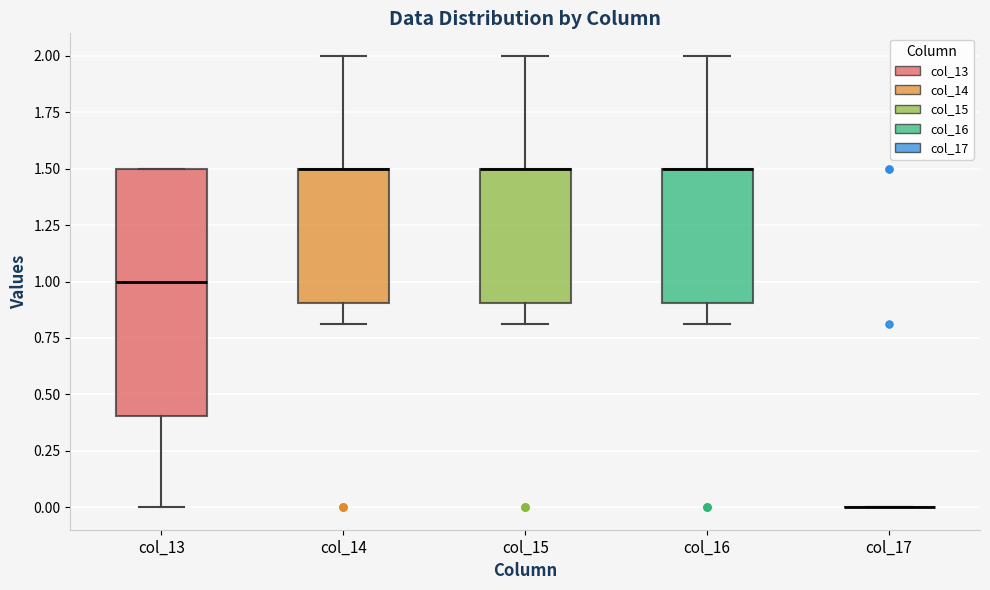

Where is the upper edge of the box for col_16 on the y-axis? The values are not printed on the chart, so give them approximately, as read against the axis.

1.5